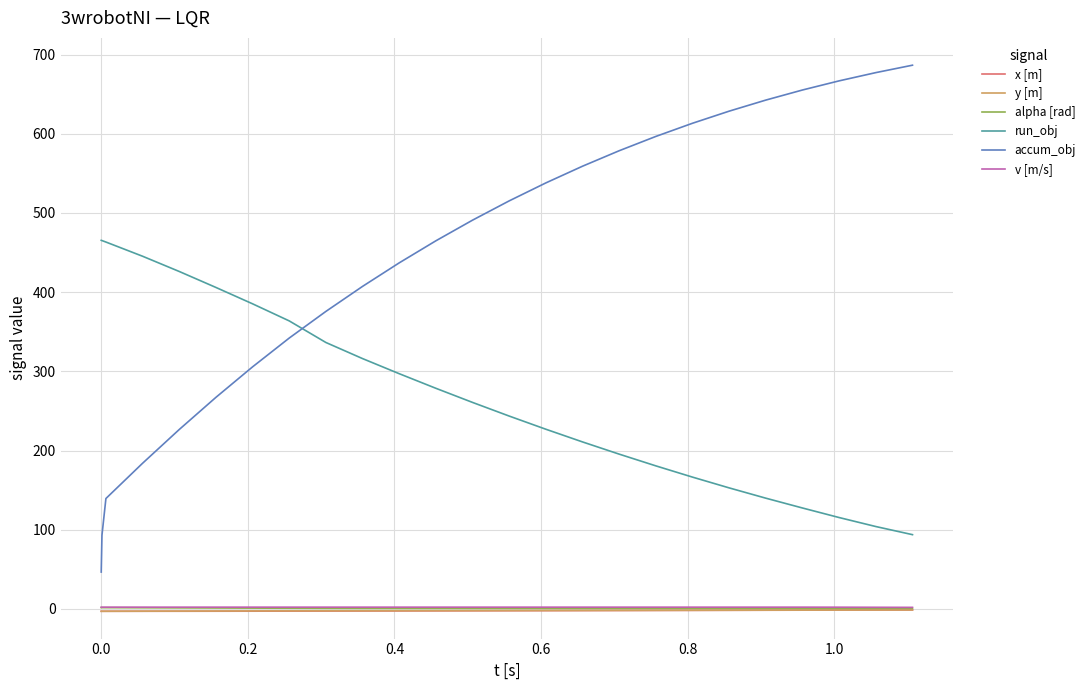

What is the lowest value of the run_obj series?

93.7